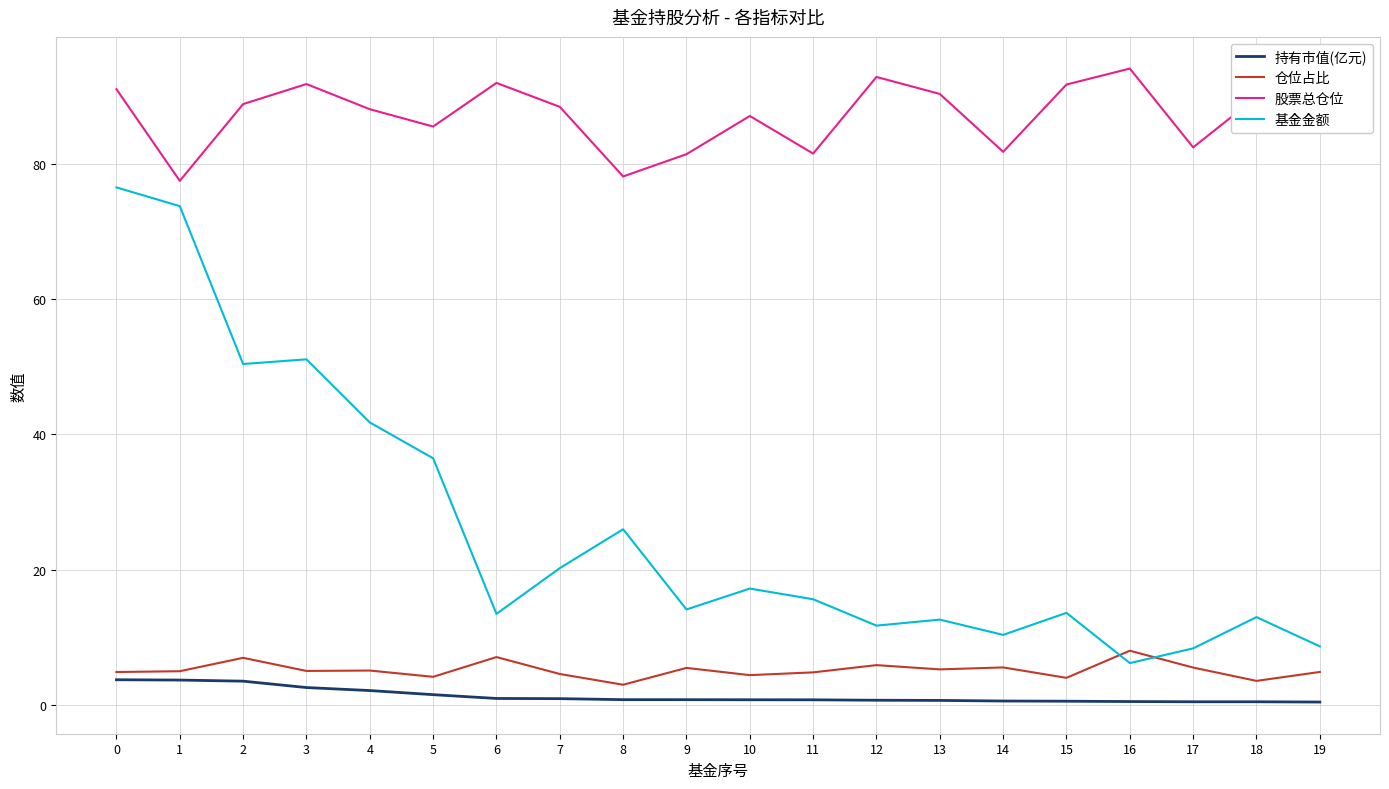

Count the number of data series in this chart.

4